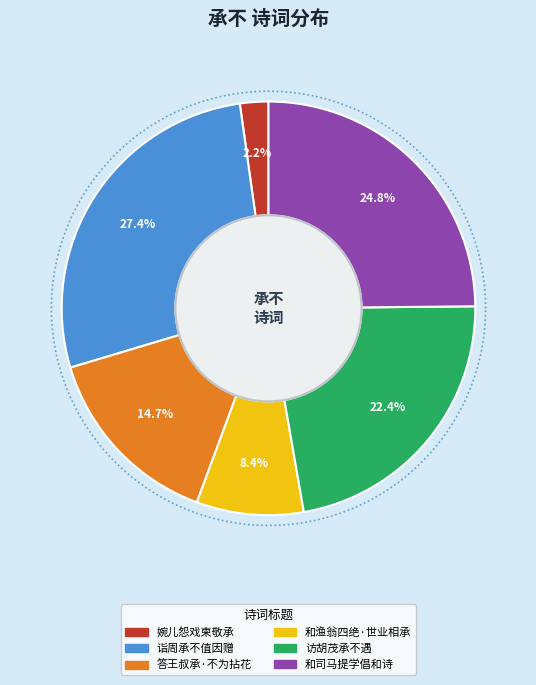

Is 婉儿怨戏柬敬承·不寐惊秋早 the majority of the pie?

No